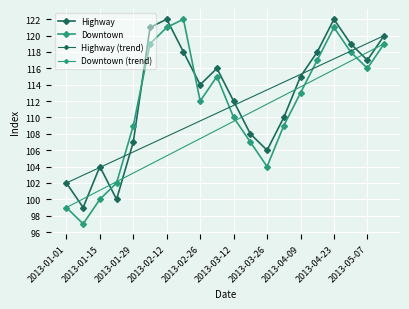

How many times do Downtown and Highway cross each other?

4